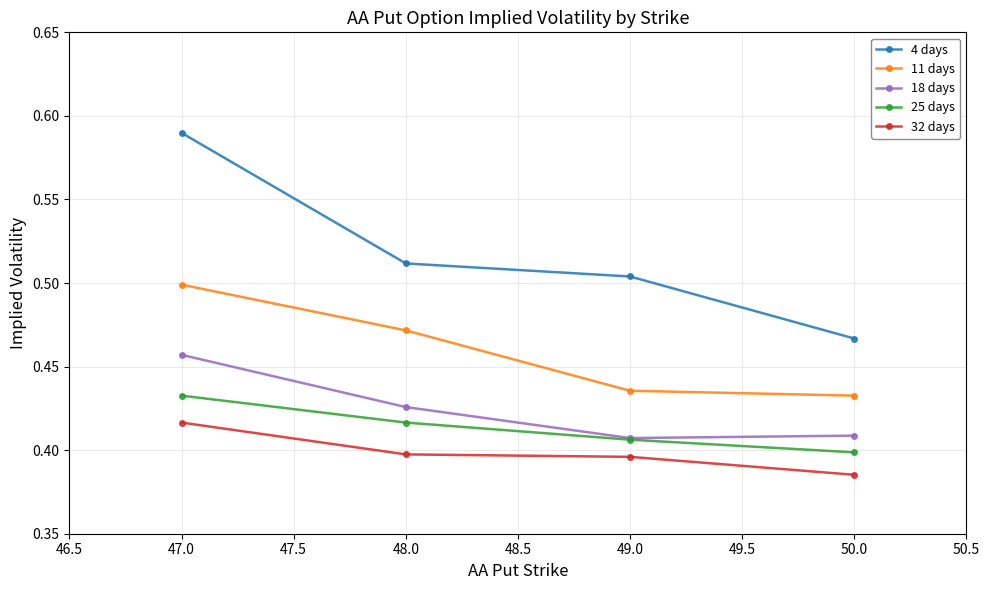

True or false: 32 days has more than 1 points higher than both neighbors.

False